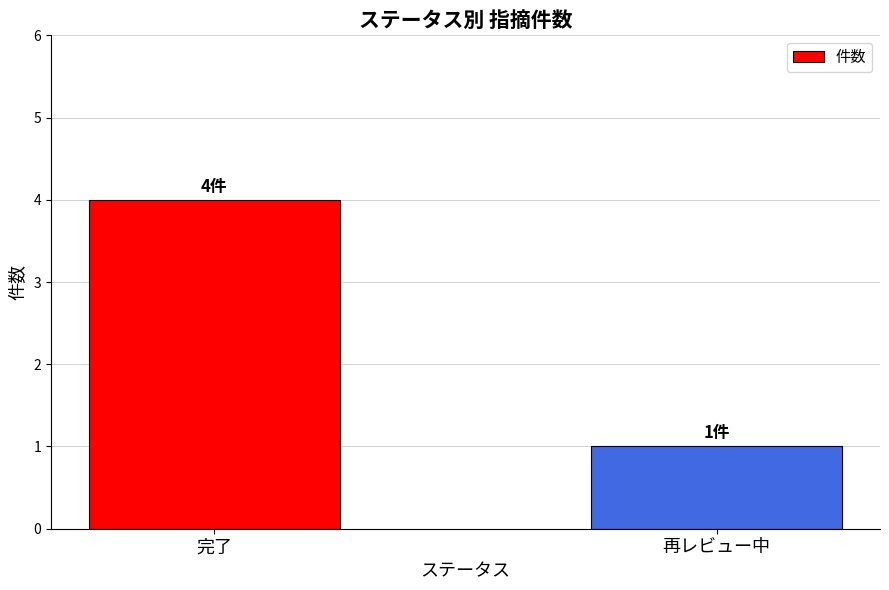

Reading left to right, what are all the values shown in this chart?

完了=4	再レビュー中=1